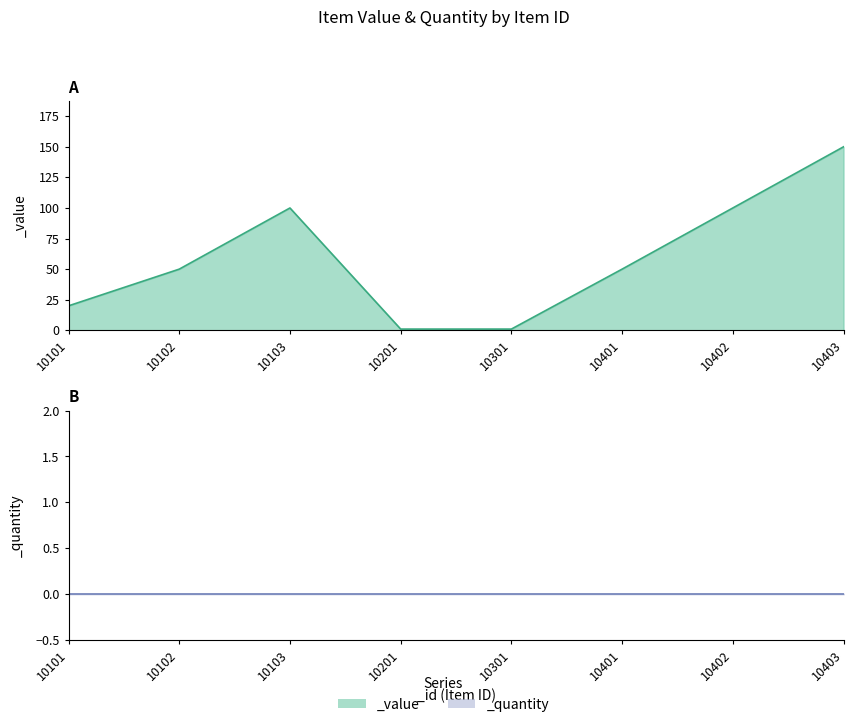

What is the ratio of the value at 10301 to the value at 10201?

1.0